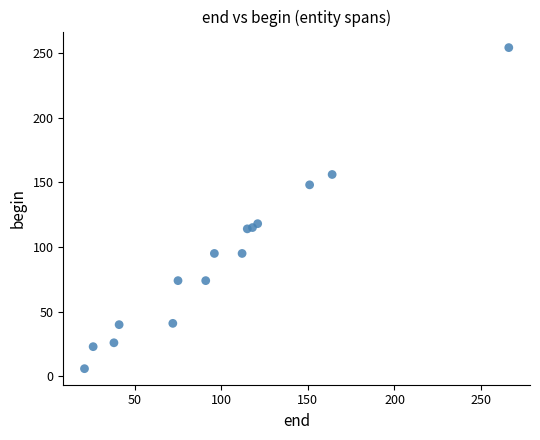

What is the range of Y values (max minus min)?

248